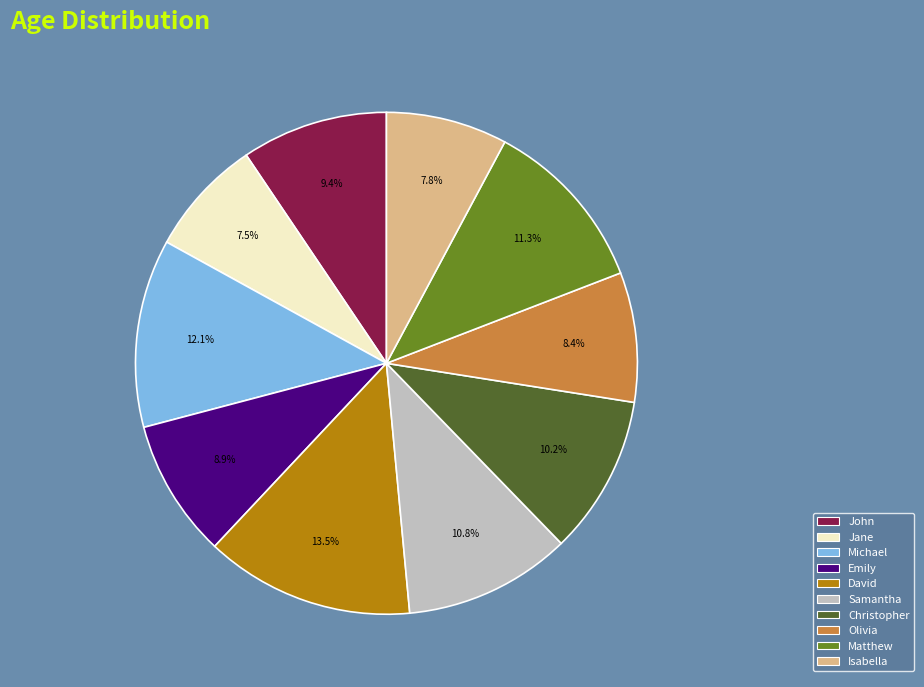

To the nearest percent, what is the combined percentage of Olivia and David?

22%